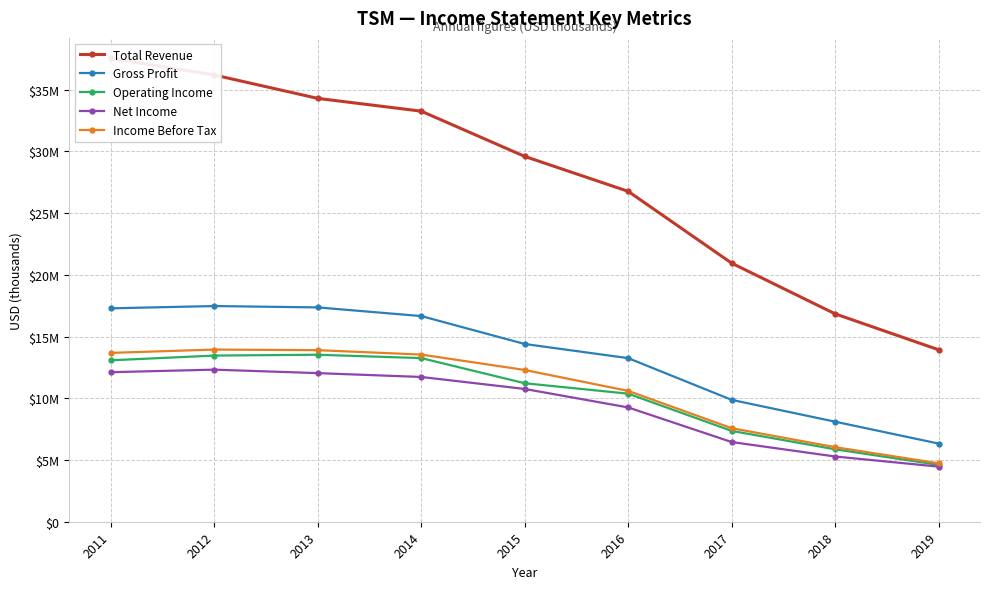

What value does the Total Revenue series have at 2015, to the nearest 100?

29589900